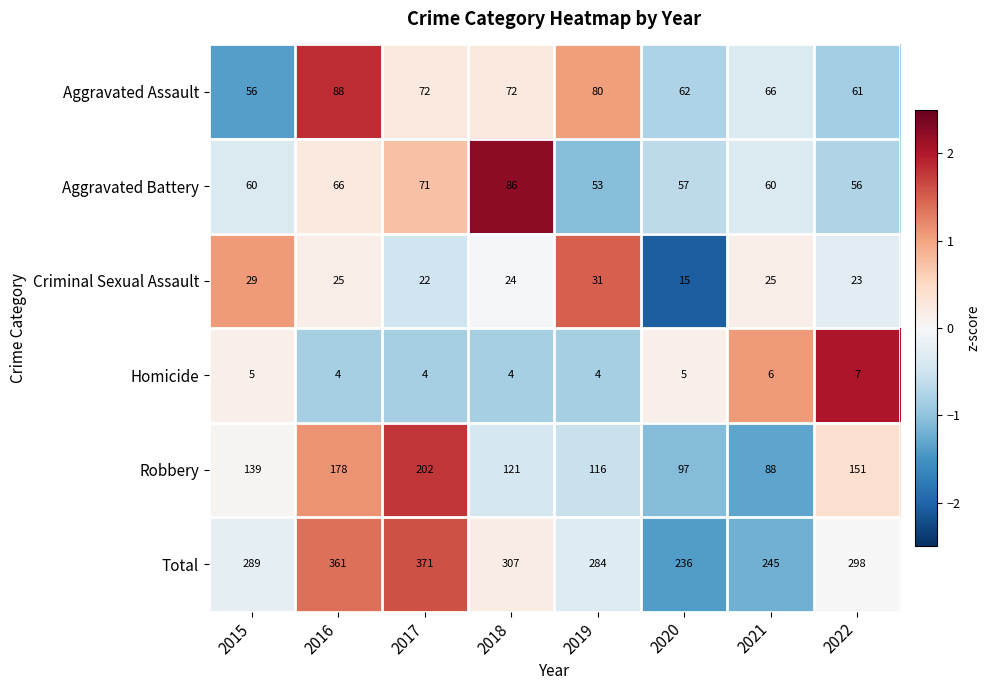

Count the number of categories in the chart.

8